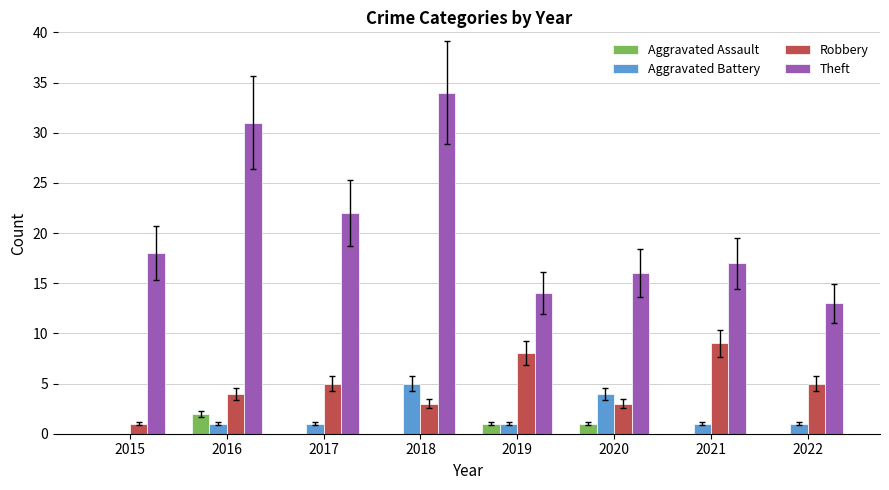

Where is Theft nearest to the value 23?

2017